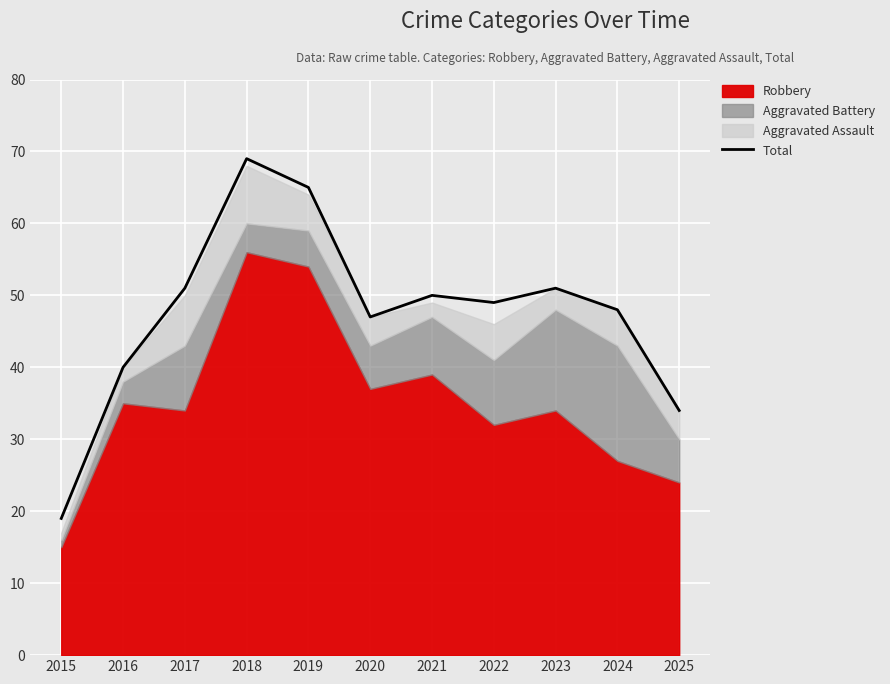

The chart shows a value of 69 at 2018. True or false?

True